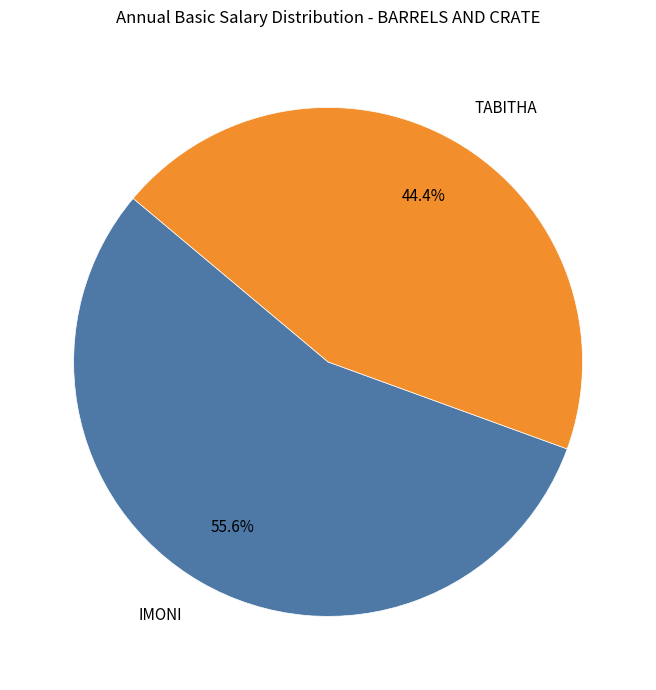

Rank the categories by value from highest to lowest.

IMONI, TABITHA